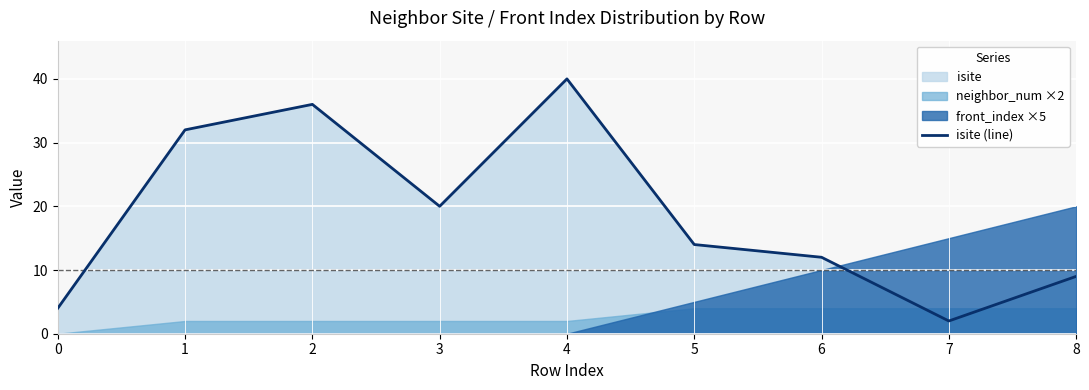

The chart shows a value of 55 at 1. True or false?

False